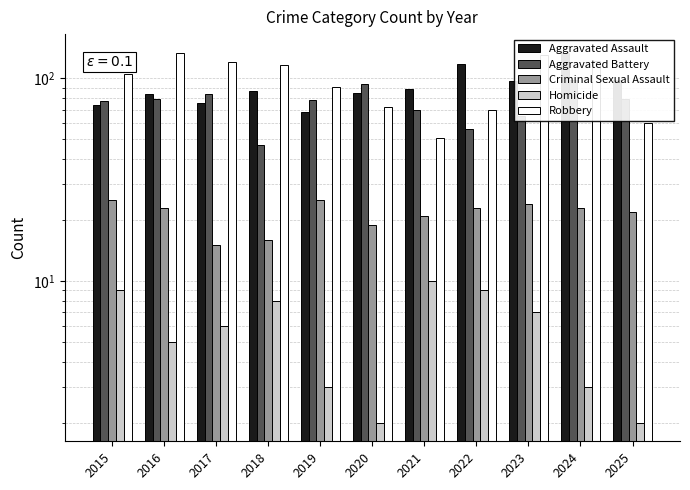

What is the difference between the highest and lowest values at 2021?

79